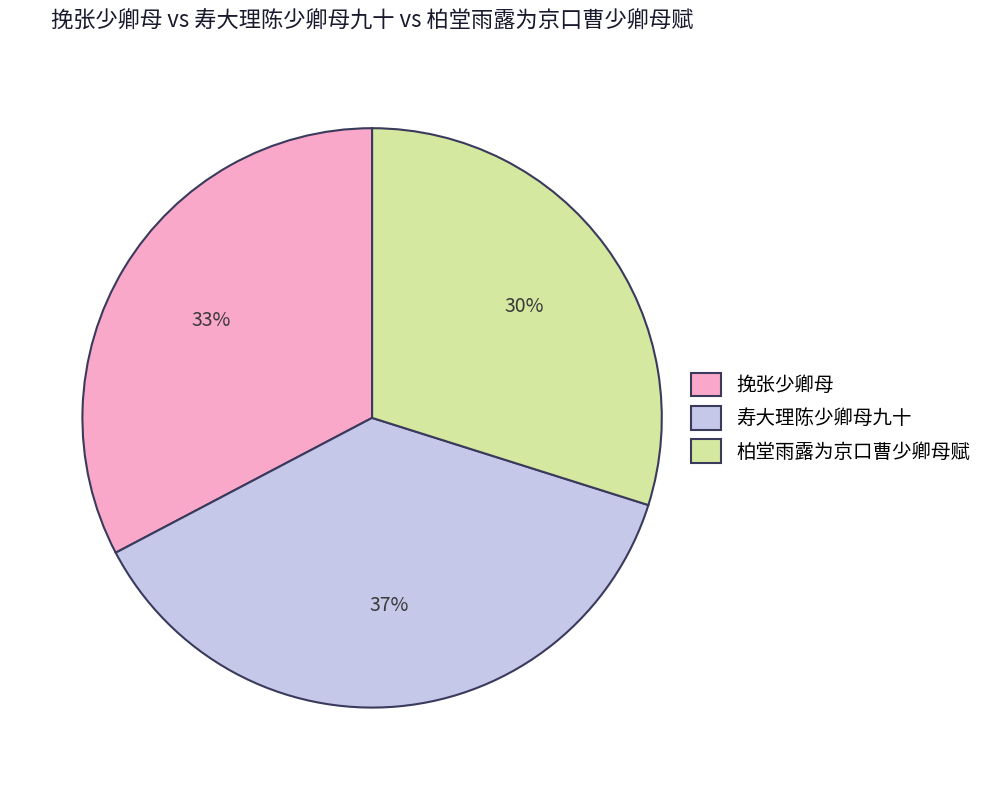

What is the largest slice in the pie chart?

寿大理陈少卿母九十